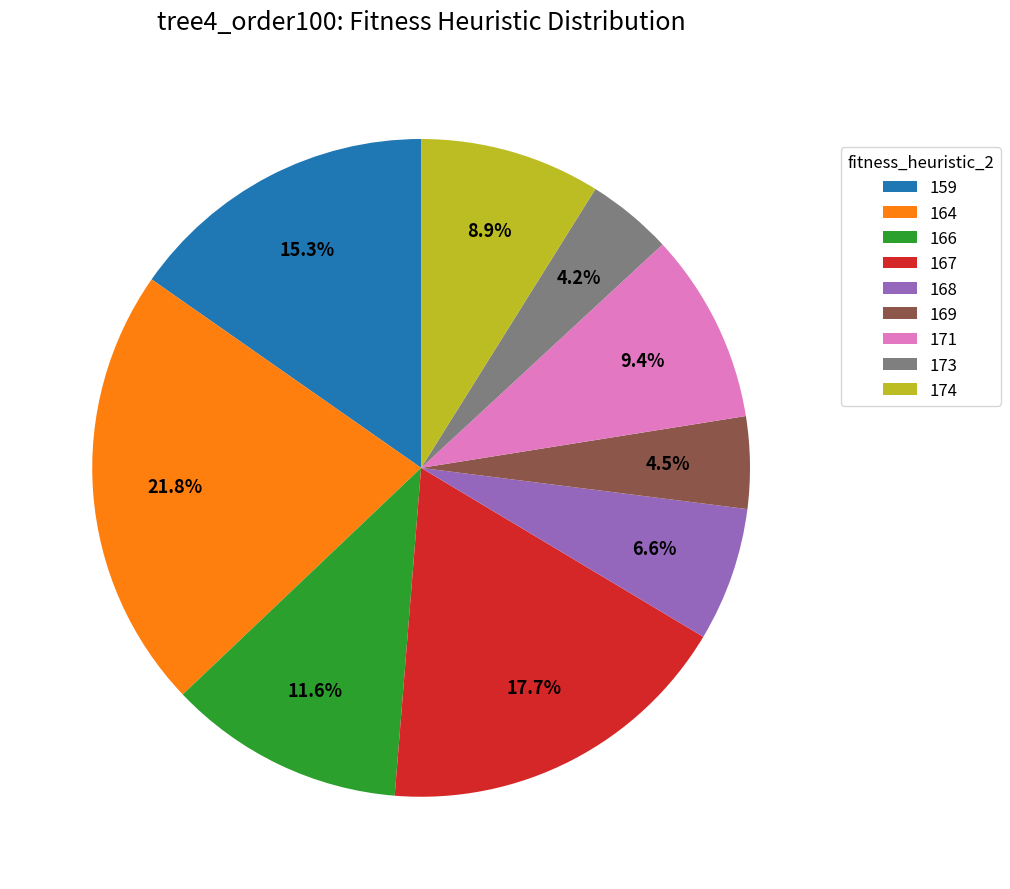

How many slices are in this pie chart?

9